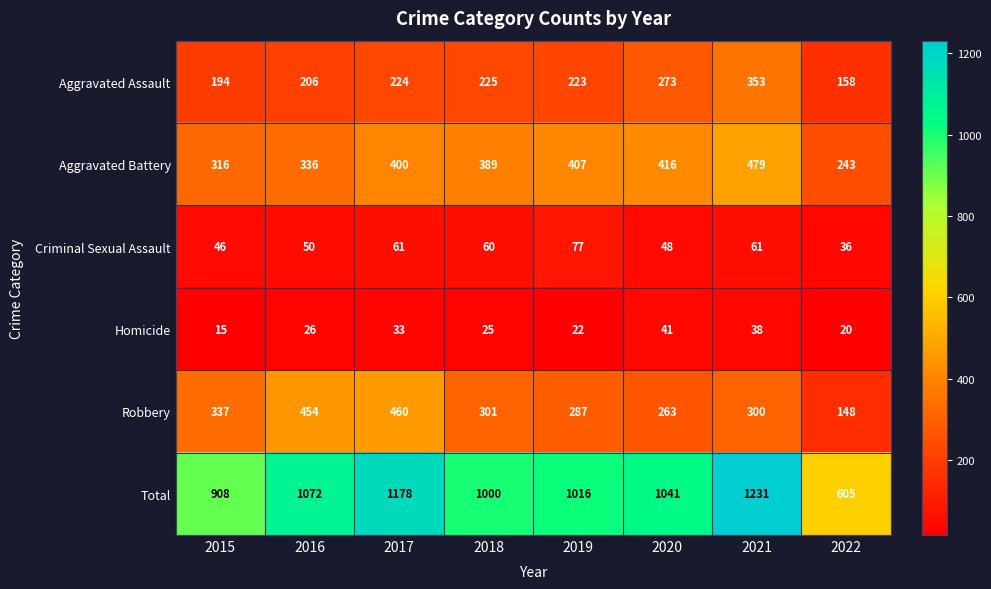

What is the maximum value for Aggravated Battery?

479